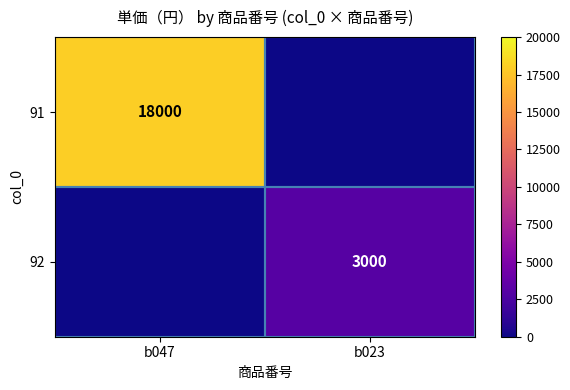

Which category has the lowest value across all series?

b023